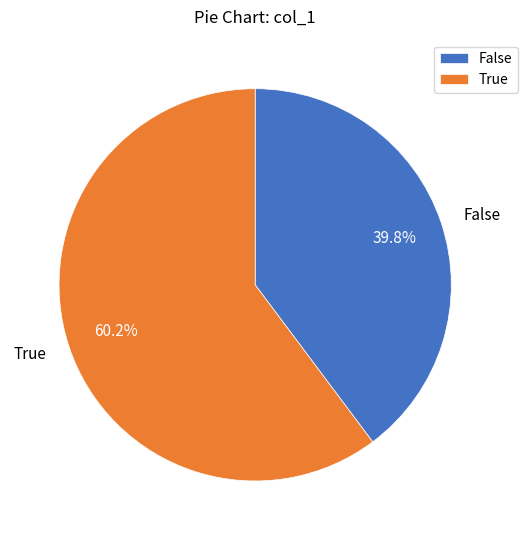

What is the ratio of the value at True to the value at False?

1.5